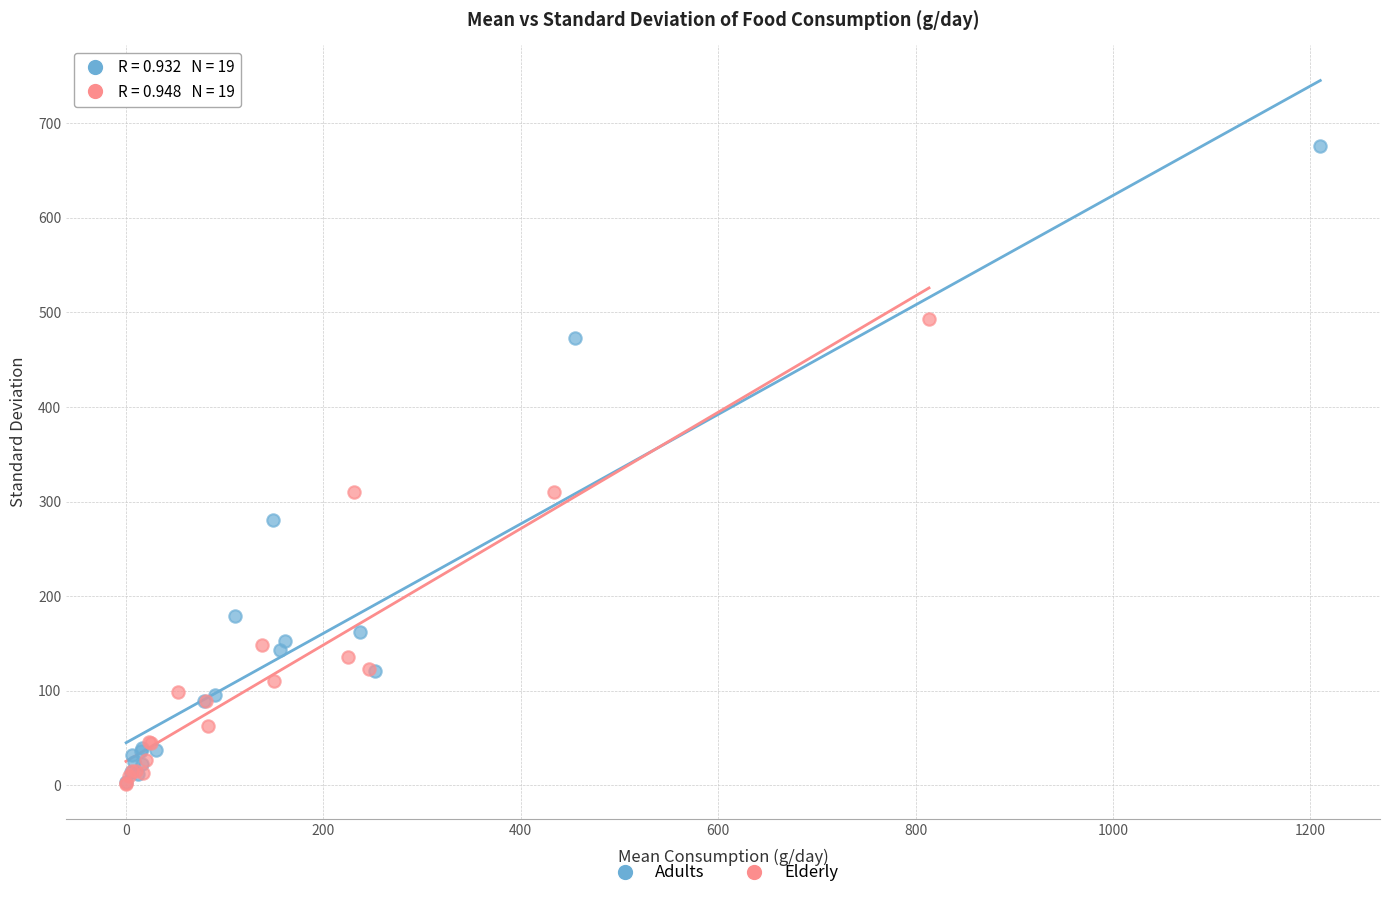

Which series contains the highest Y value?

Adults